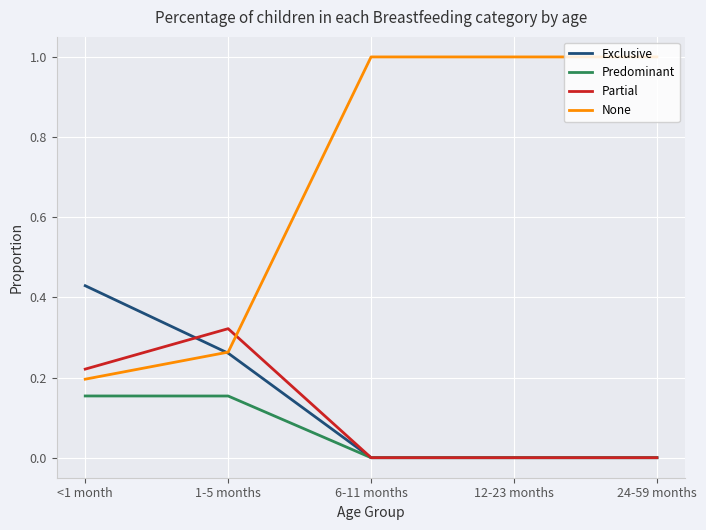

Which series has the largest range (max minus min)?

None